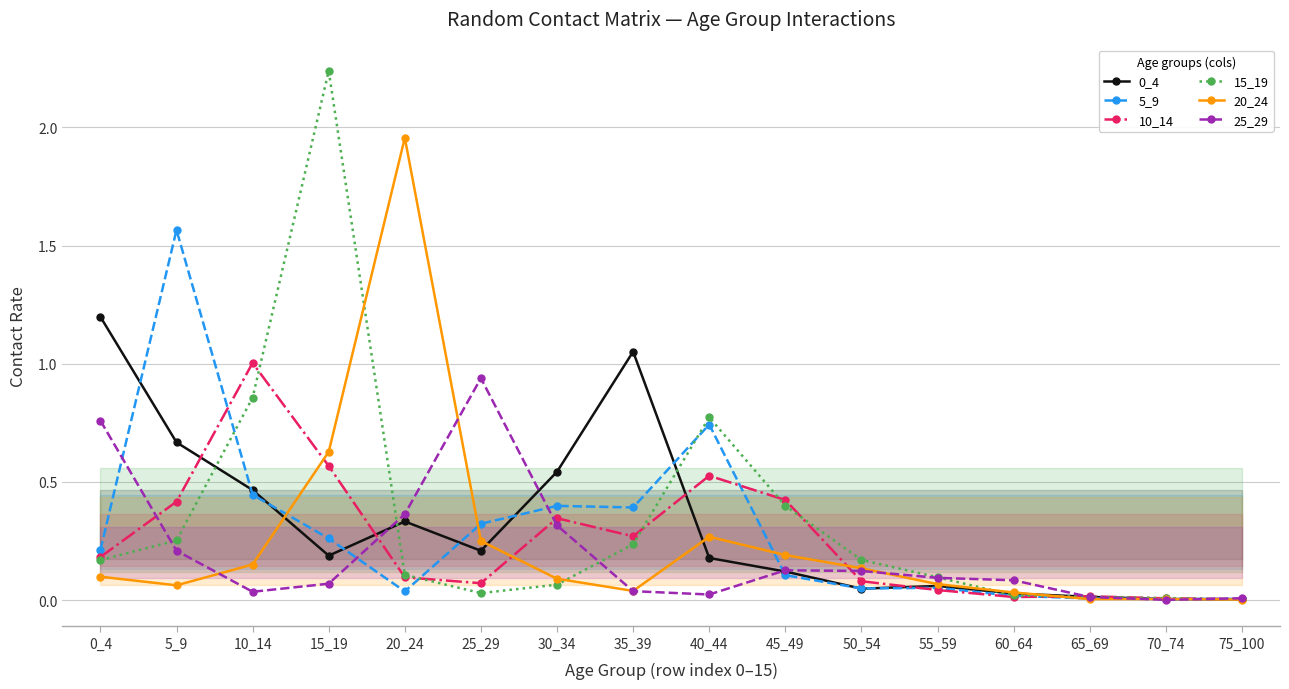

Reading right to left, transcribe all the data shown in this chart.

0_4: 75_100=0.0	70_74=0.0	65_69=0.0	60_64=0.0	55_59=0.1	50_54=0.0	45_49=0.1	40_44=0.2	35_39=1.1	30_34=0.5	25_29=0.2	20_24=0.3	15_19=0.2	10_14=0.5	5_9=0.7	0_4=1.2
5_9: 75_100=0.0	70_74=0.0	65_69=0.0	60_64=0.0	55_59=0.1	50_54=0.0	45_49=0.1	40_44=0.7	35_39=0.4	30_34=0.4	25_29=0.3	20_24=0.0	15_19=0.3	10_14=0.4	5_9=1.6	0_4=0.2
10_14: 75_100=0.0	70_74=0.0	65_69=0.0	60_64=0.0	55_59=0.0	50_54=0.1	45_49=0.4	40_44=0.5	35_39=0.3	30_34=0.3	25_29=0.1	20_24=0.1	15_19=0.6	10_14=1.0	5_9=0.4	0_4=0.2
15_19: 75_100=0.0	70_74=0.0	65_69=0.0	60_64=0.0	55_59=0.1	50_54=0.2	45_49=0.4	40_44=0.8	35_39=0.2	30_34=0.1	25_29=0.0	20_24=0.1	15_19=2.2	10_14=0.9	5_9=0.3	0_4=0.2
20_24: 75_100=0.0	70_74=0.0	65_69=0.0	60_64=0.0	55_59=0.1	50_54=0.1	45_49=0.2	40_44=0.3	35_39=0.0	30_34=0.1	25_29=0.2	20_24=2.0	15_19=0.6	10_14=0.2	5_9=0.1	0_4=0.1
25_29: 75_100=0.0	70_74=0.0	65_69=0.0	60_64=0.1	55_59=0.1	50_54=0.1	45_49=0.1	40_44=0.0	35_39=0.0	30_34=0.3	25_29=0.9	20_24=0.4	15_19=0.1	10_14=0.0	5_9=0.2	0_4=0.8